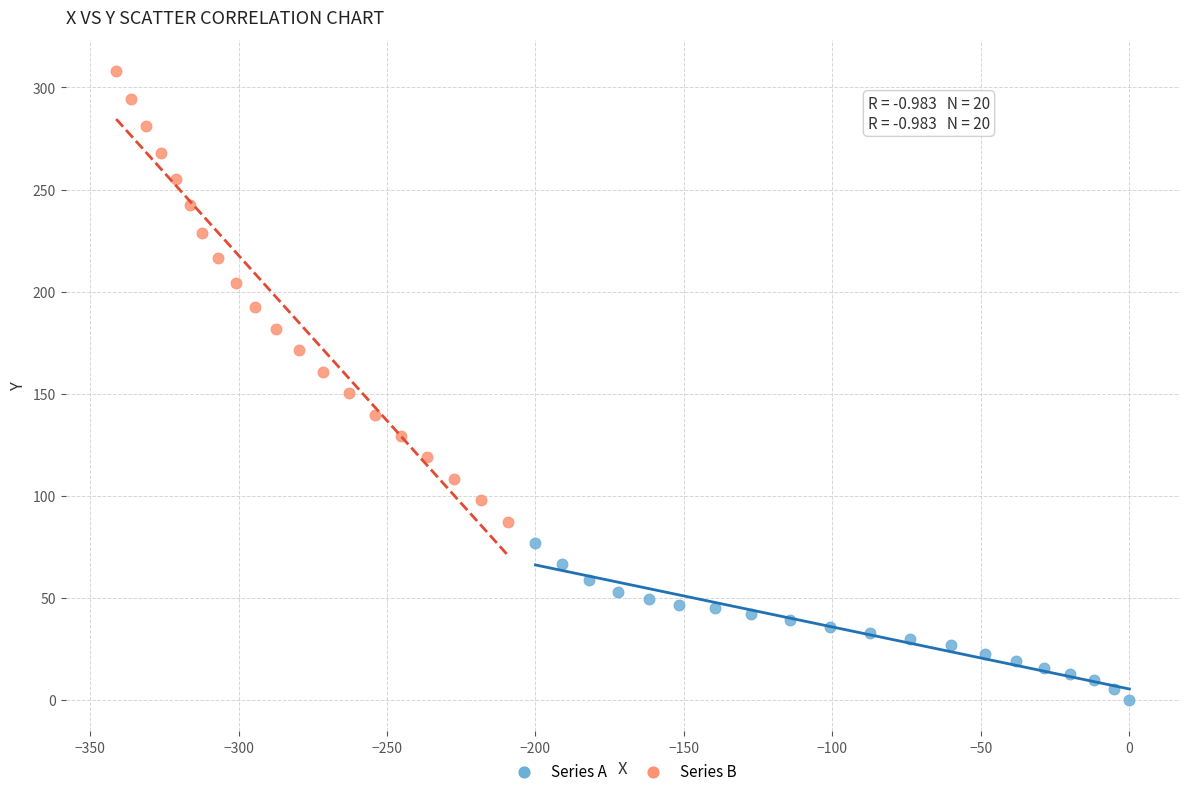

Which series reaches the maximum Y coordinate?

Series B